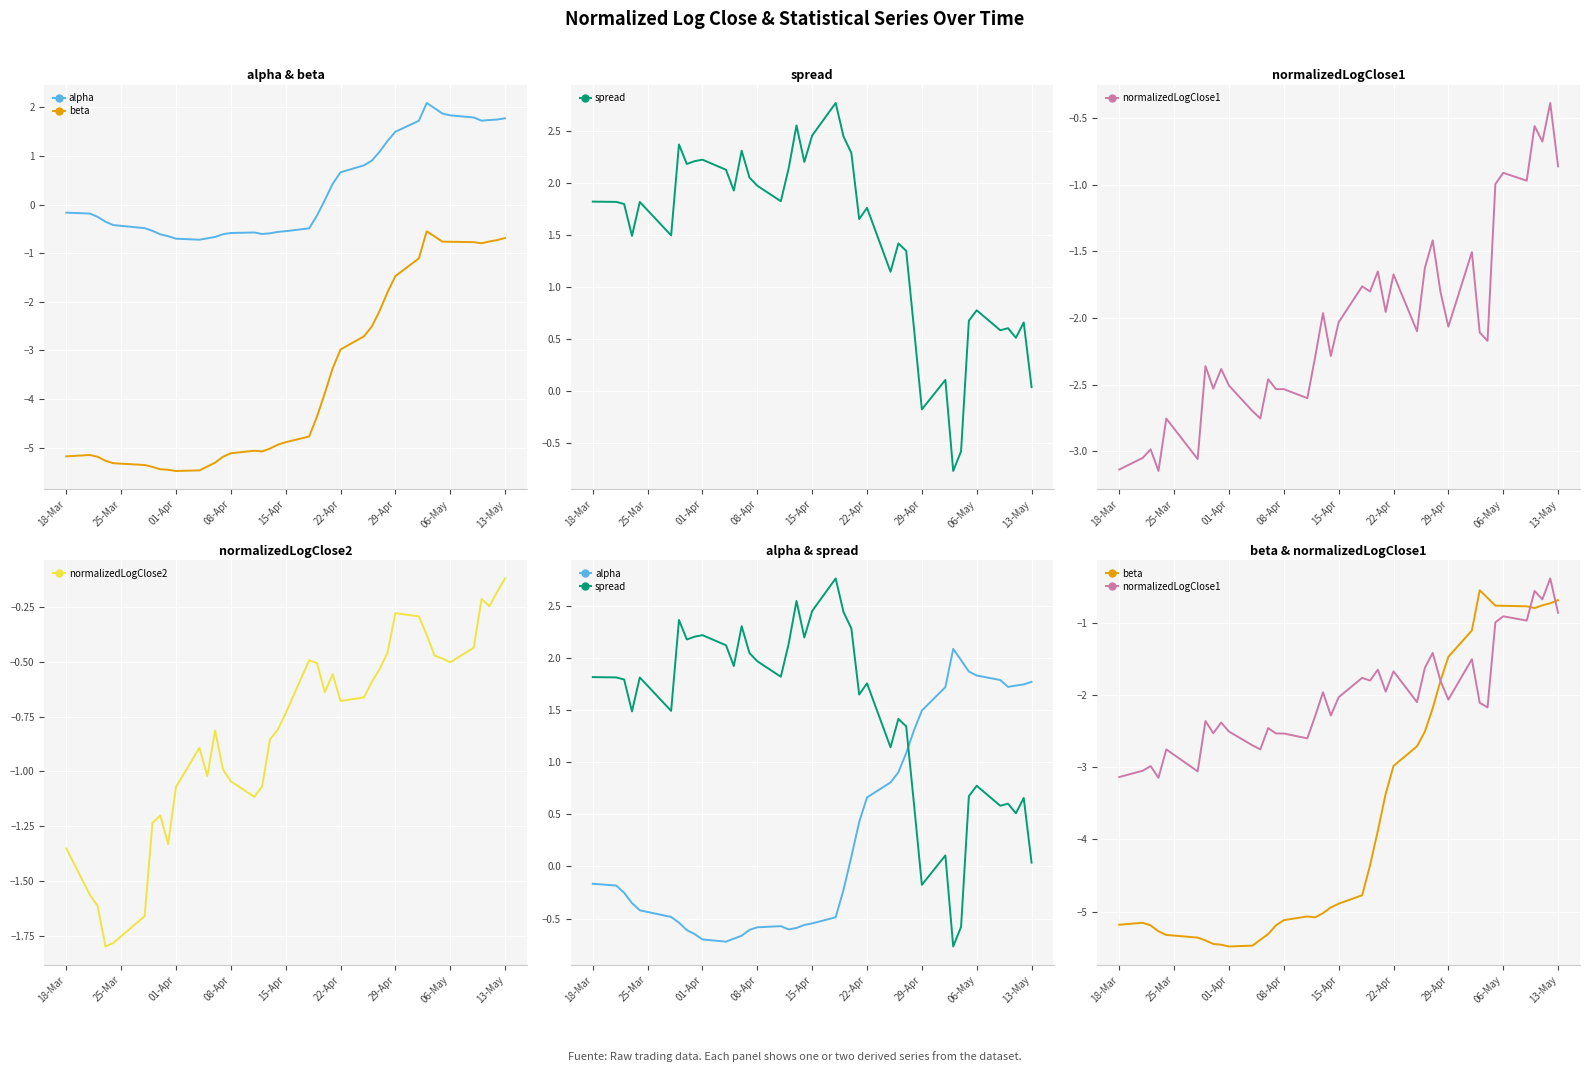

At how many categories does at least one series exceed 0?

40